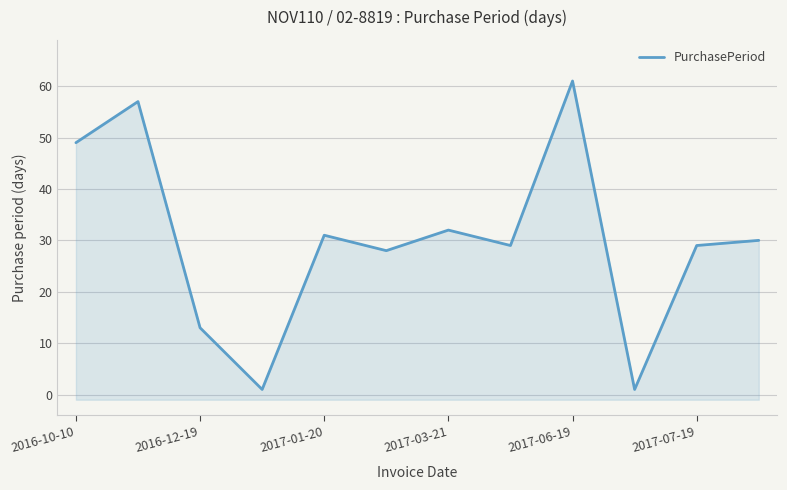

How many data points are above 30?

5